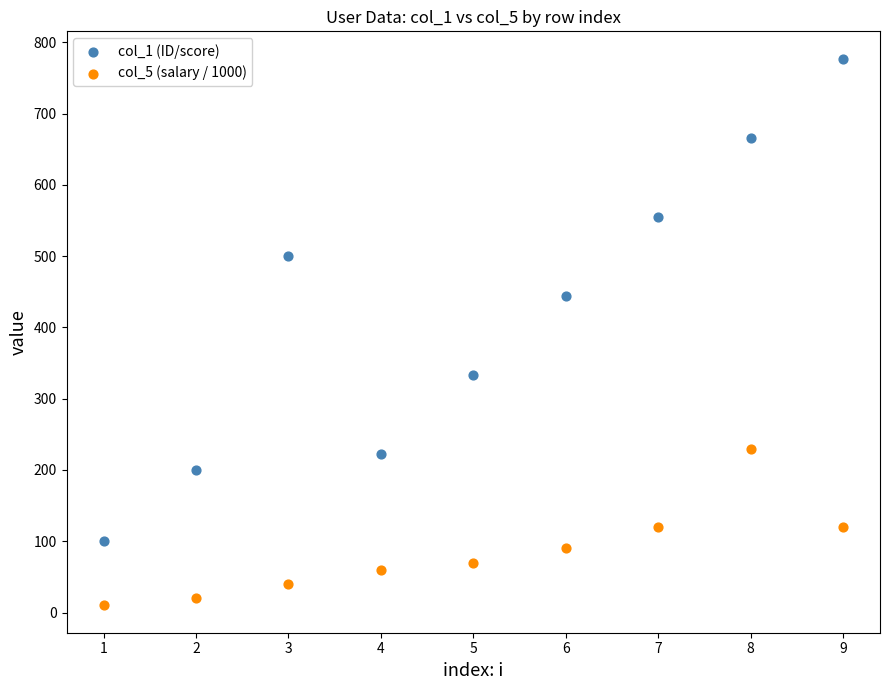

Across all data points, what is the range of X values (max minus min)?

8